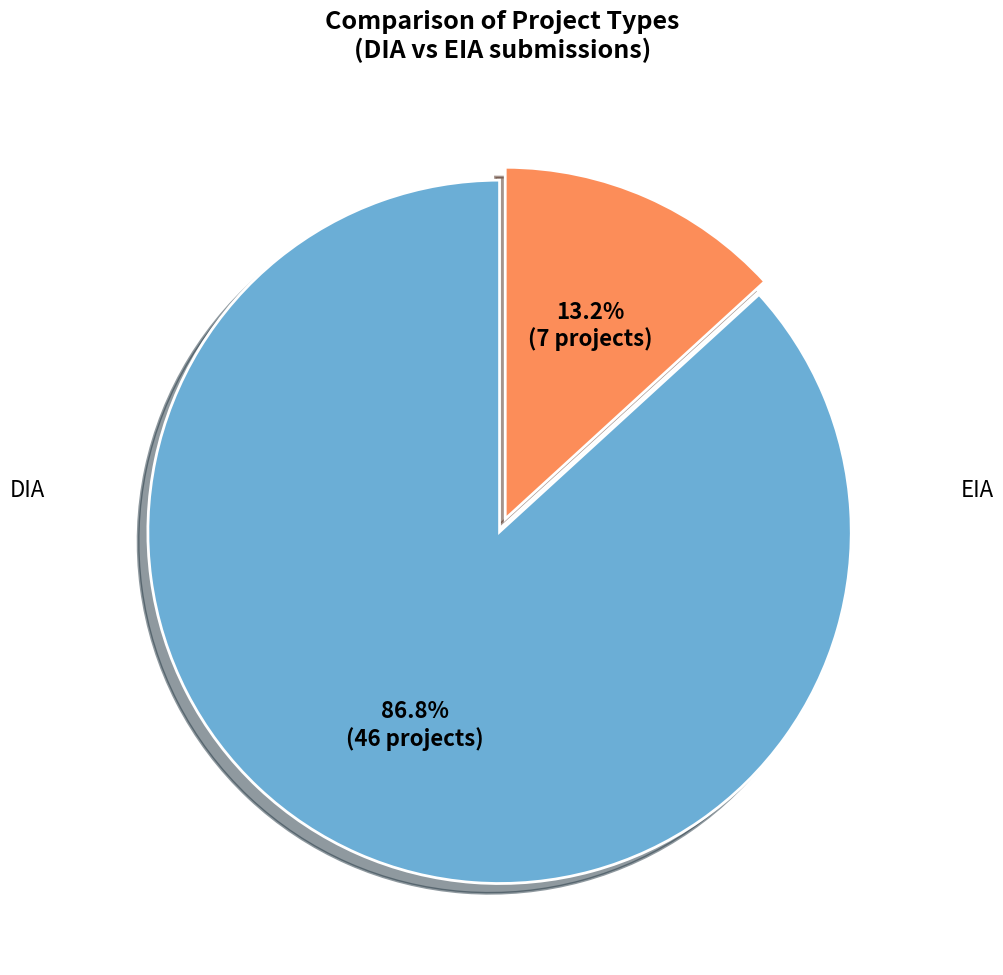

To the nearest percent, what is the difference between the largest and smallest slice percentages?

74%